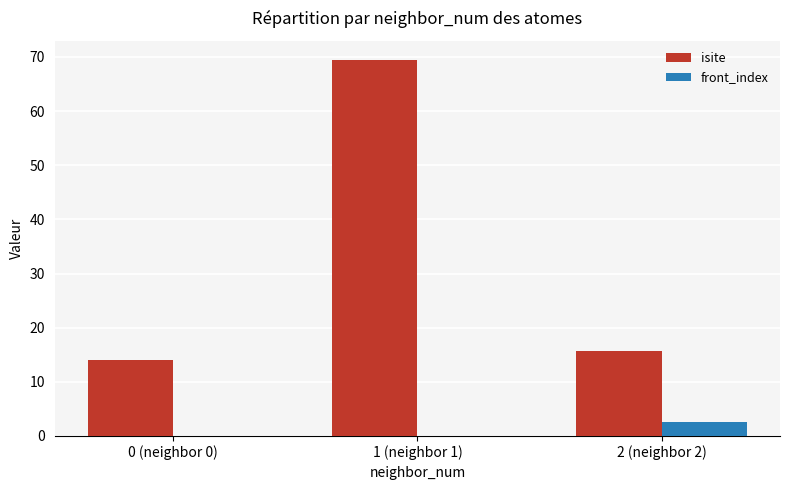

Between 1 (neighbor 1) and 2 (neighbor 2), which series saw the biggest shift?

isite